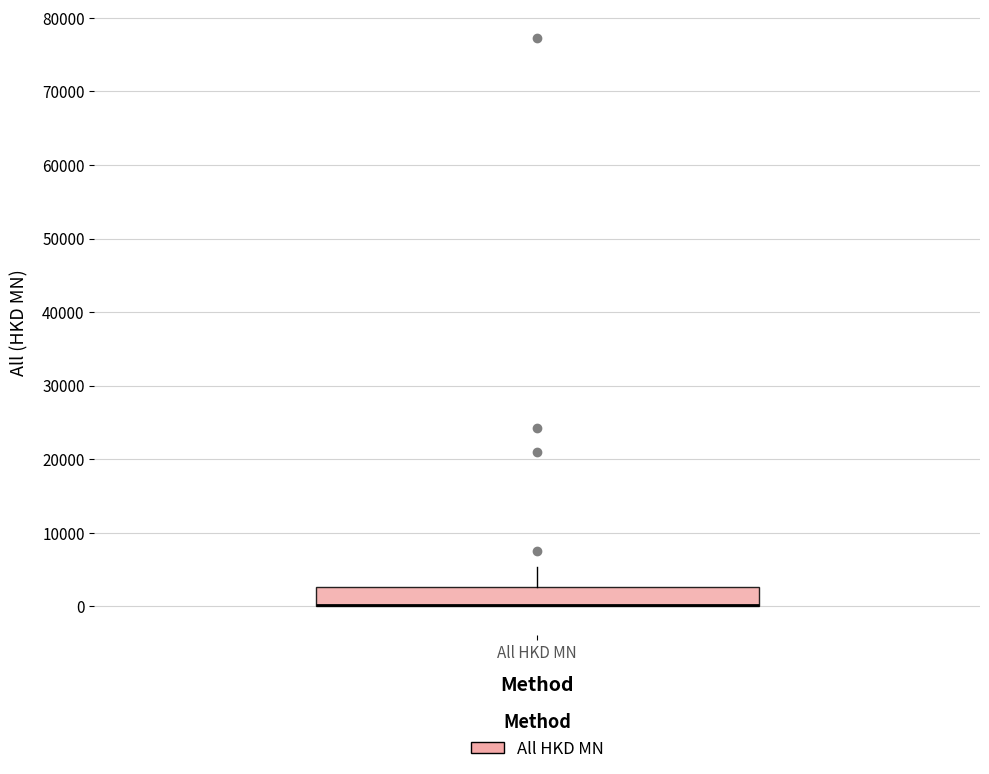

Read this box plot against the y-axis: the position of the median line, the range covered by the box, and the ends of both whiskers. The values are not printed on the chart, so give them approximately, as read against the axis.

median 0 (drawn on the box's lower edge), box 0 to 3000, whiskers 0 to 5000